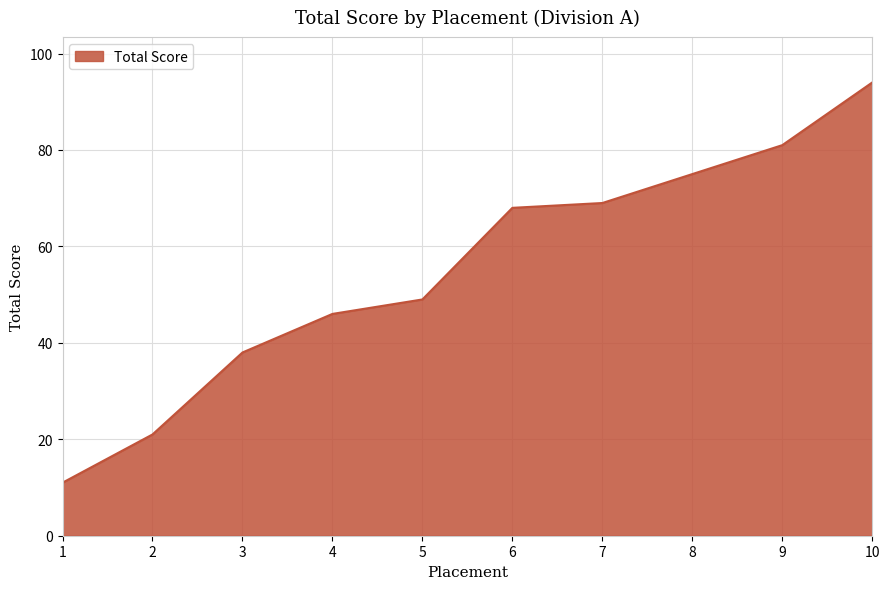

At which label is the value closest to 52?

5